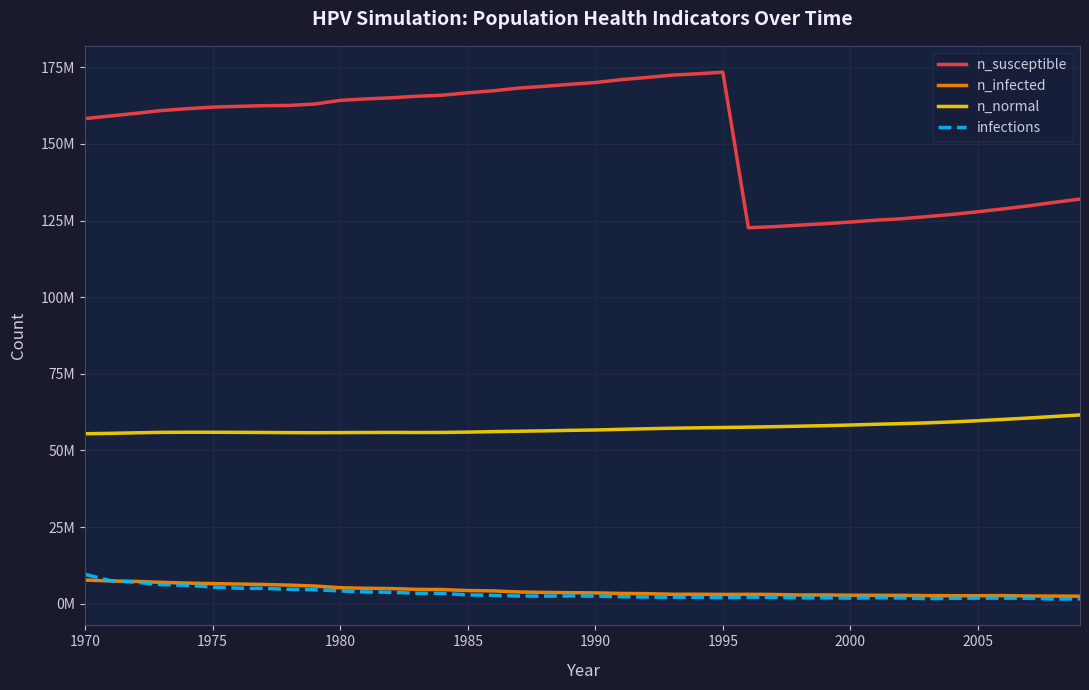

True or false: infections and n_susceptible intersect in this chart.

False